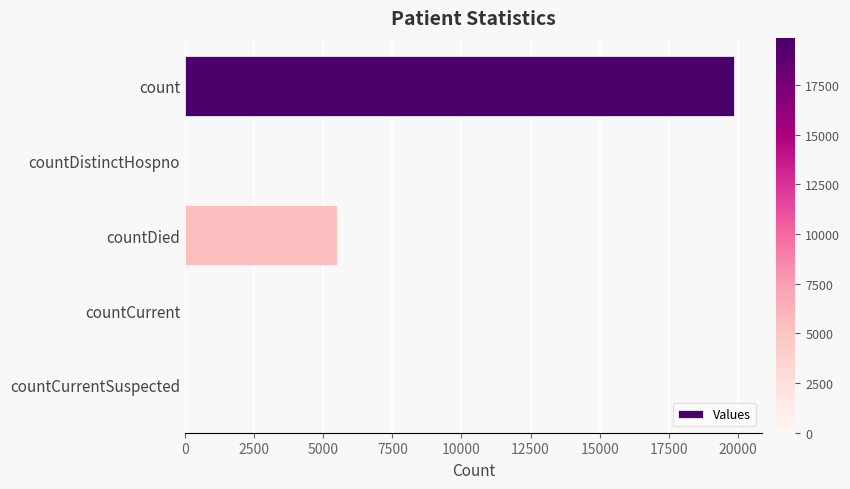

True or false: the data shows 10144 at count.

False